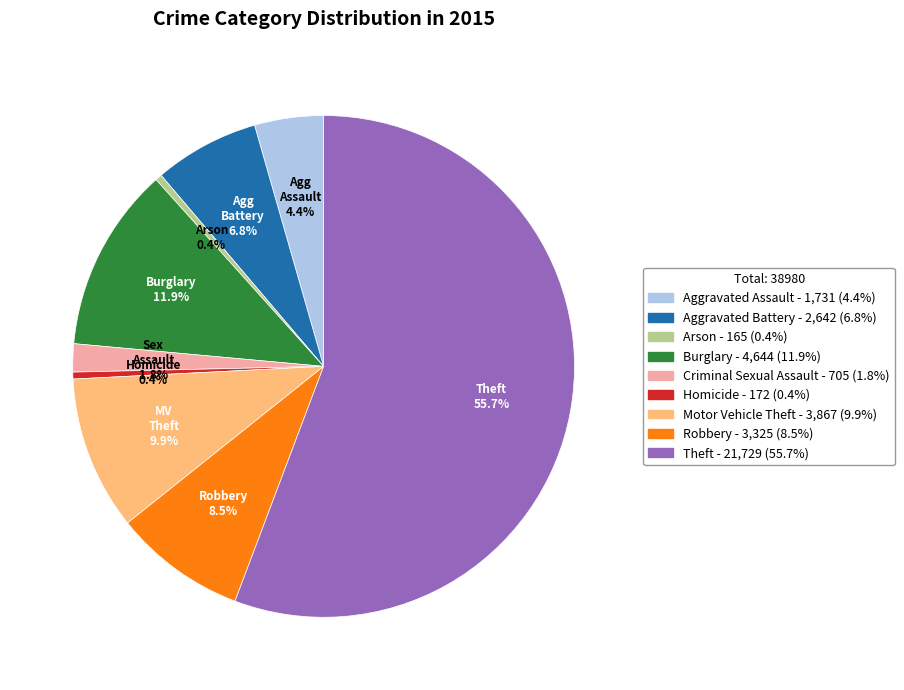

Which slice is the largest?

Theft